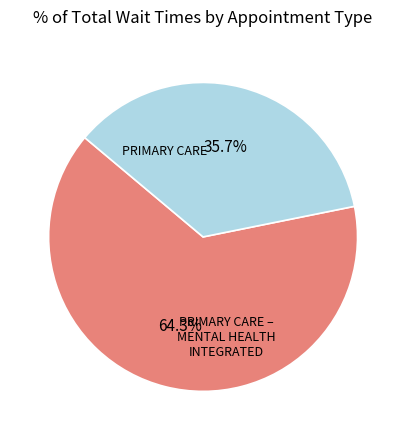

Does any single category account for the majority?

Yes